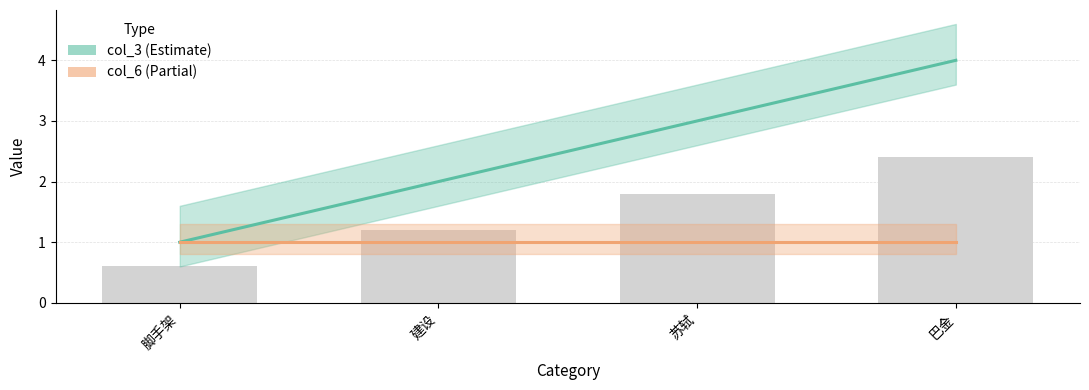

At which label does col_6 reach its peak?

脚手架